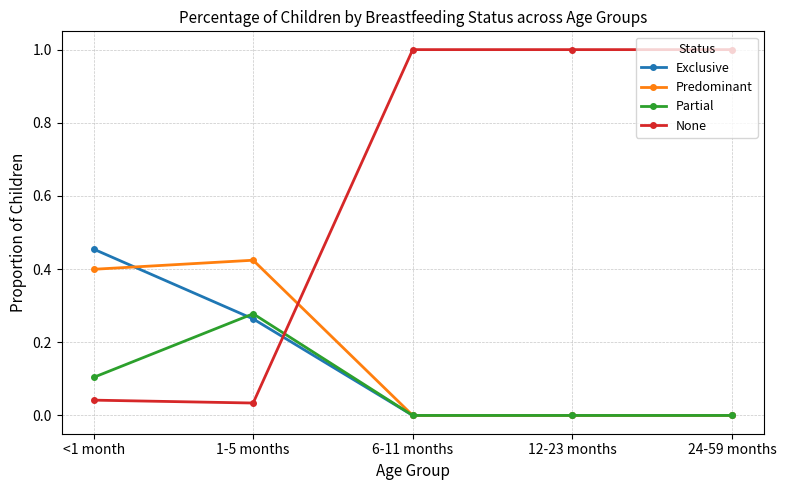

True or false: Predominant has a value of 0.4 at <1 month.

True